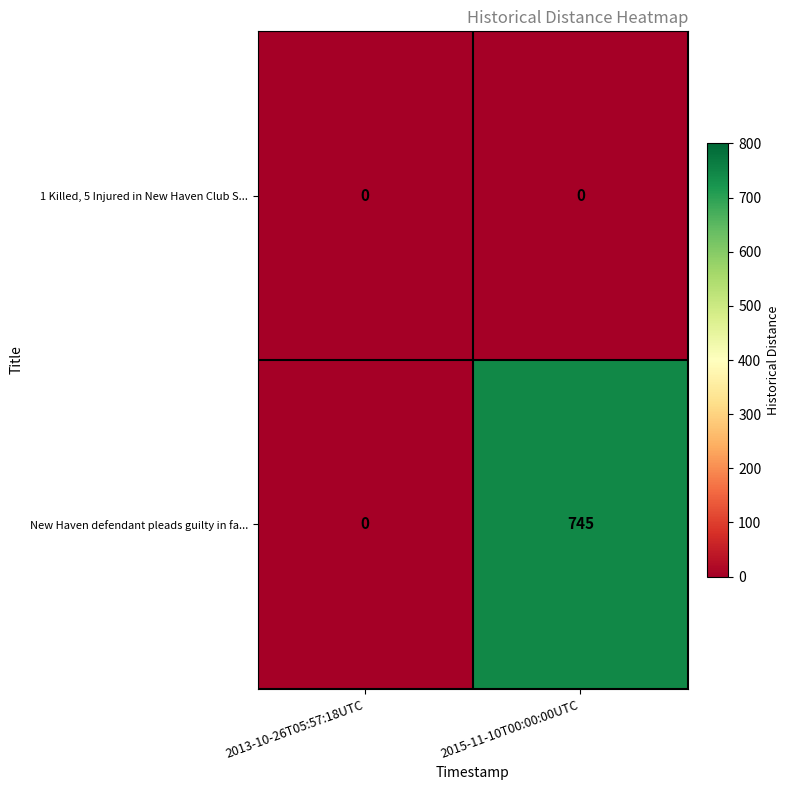

What value does the New Haven defendant pleads guilty in fa... series have at 2015-11-10T00:00:00UTC?

745